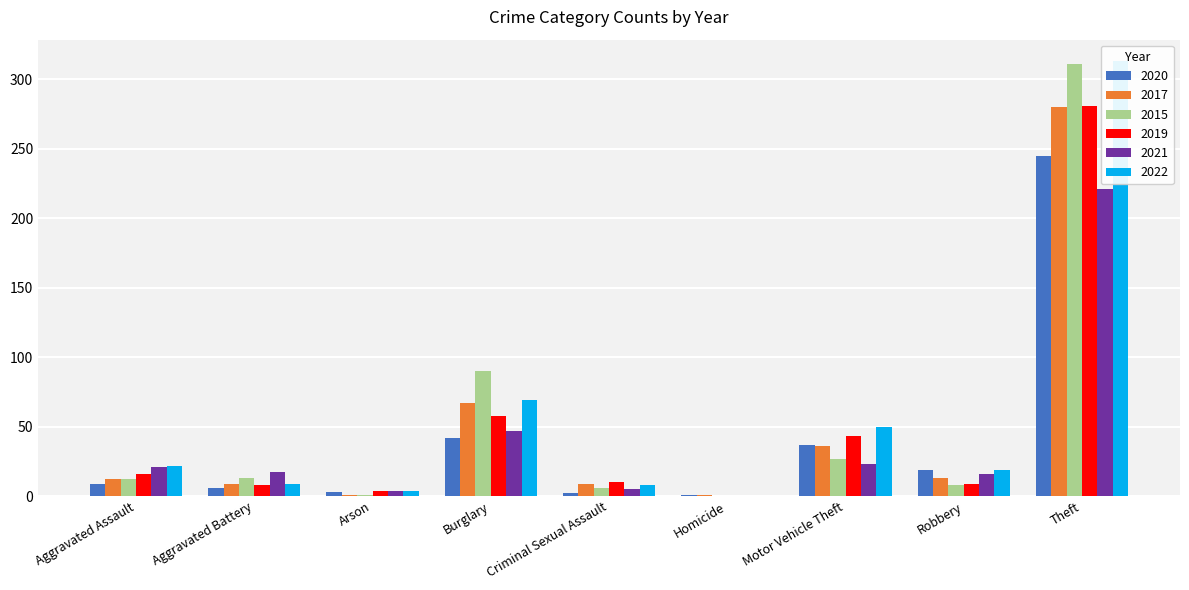

Is it true that 2015 equals 450 at Theft?

False